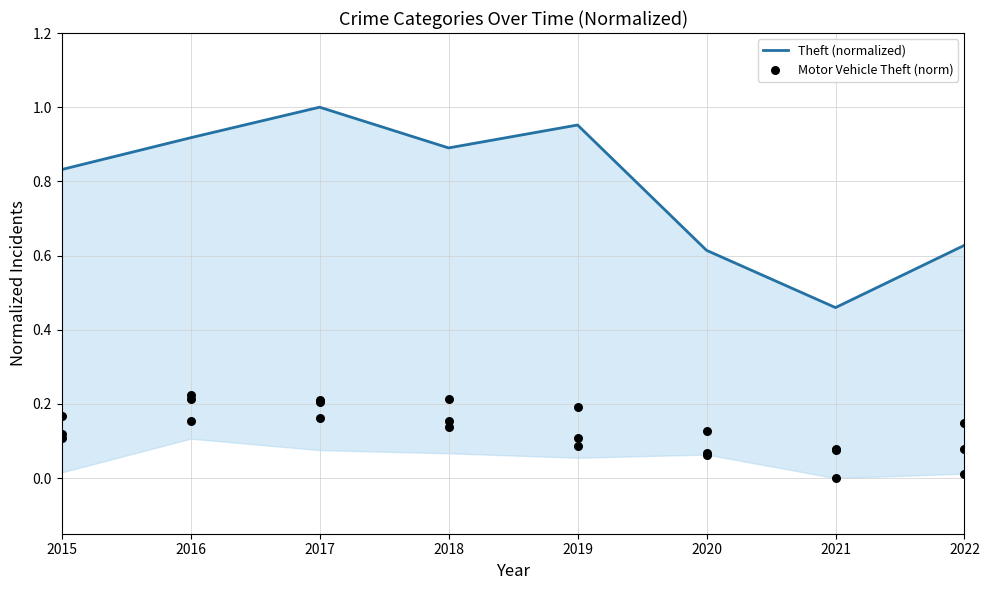

At how many categories does at least one series exceed 0?

8